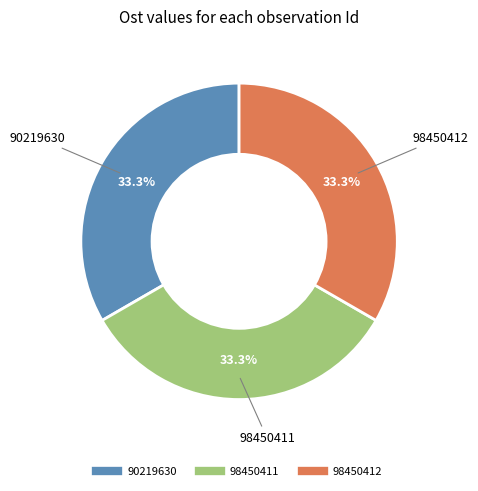

To the nearest percent, what portion does 90219630 represent?

33%